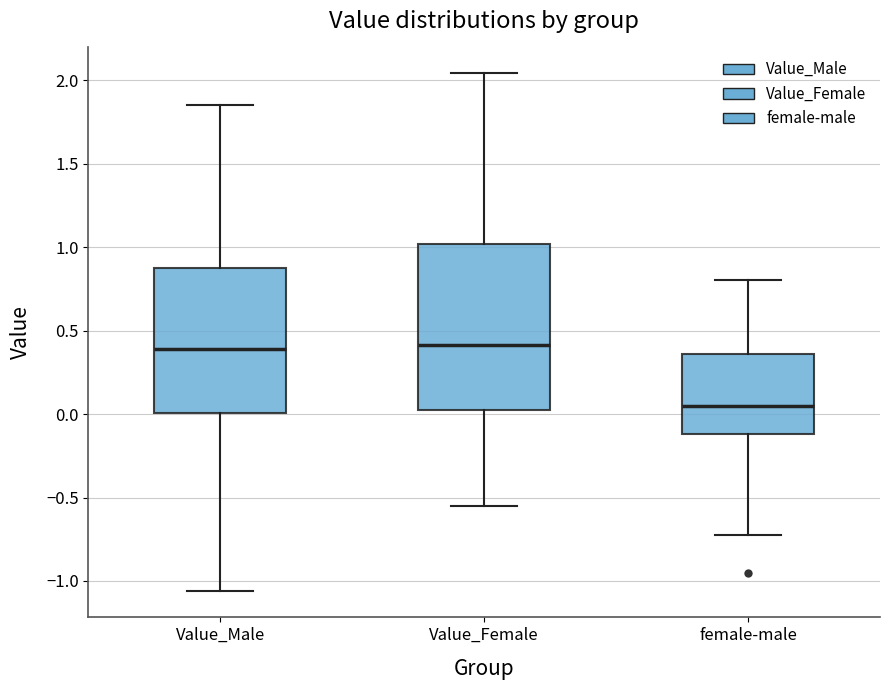

Reading left to right, transcribe this box plot: for each box, give where its median line is, the range the box spans, and where its two whiskers end, as read against the y-axis. The values are not printed on the chart, so give them approximately, as read against the axis.

Value_Male: median 0.40, box 0.00 to 0.90, whiskers -1.05 to 1.85
Value_Female: median 0.40, box 0.05 to 1.00, whiskers -0.55 to 2.05
female-male: median 0.05, box -0.10 to 0.35, whiskers -0.75 to 0.80